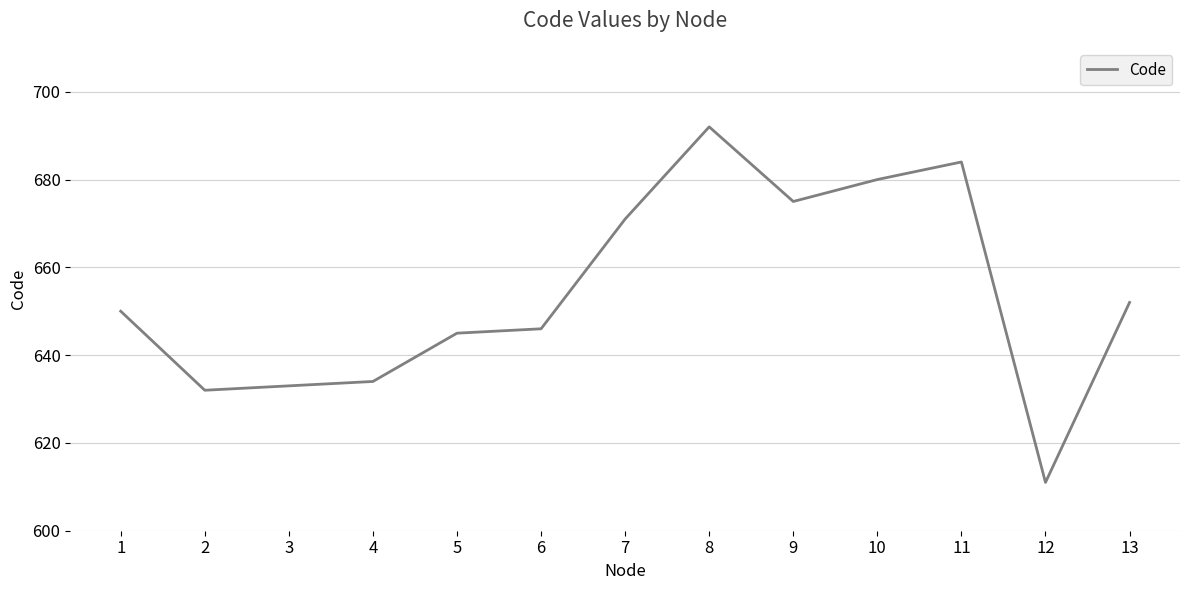

What is the sum of all values?

8505